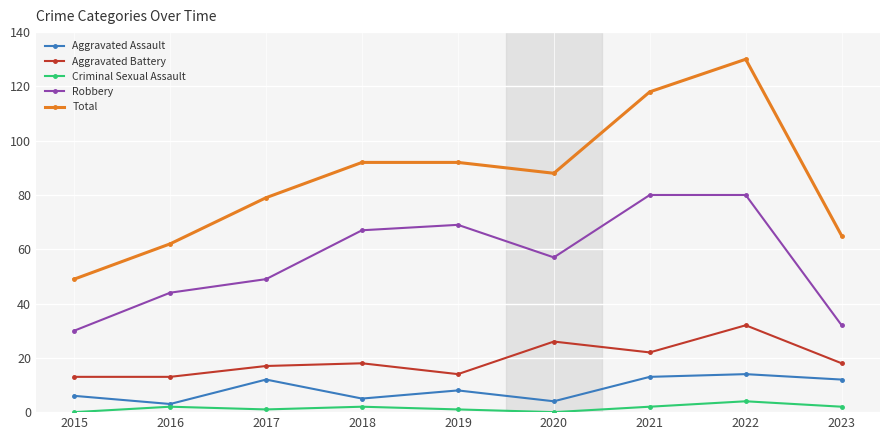

Reading left to right, list all the values displayed in this chart.

Aggravated Assault: 2015=6	2016=3	2017=12	2018=5	2019=8	2020=4	2021=13	2022=14	2023=12
Aggravated Battery: 2015=13	2016=13	2017=17	2018=18	2019=14	2020=26	2021=22	2022=32	2023=18
Criminal Sexual Assault: 2015=0	2016=2	2017=1	2018=2	2019=1	2020=0	2021=2	2022=4	2023=2
Robbery: 2015=30	2016=44	2017=49	2018=67	2019=69	2020=57	2021=80	2022=80	2023=32
Total: 2015=49	2016=62	2017=79	2018=92	2019=92	2020=88	2021=118	2022=130	2023=65